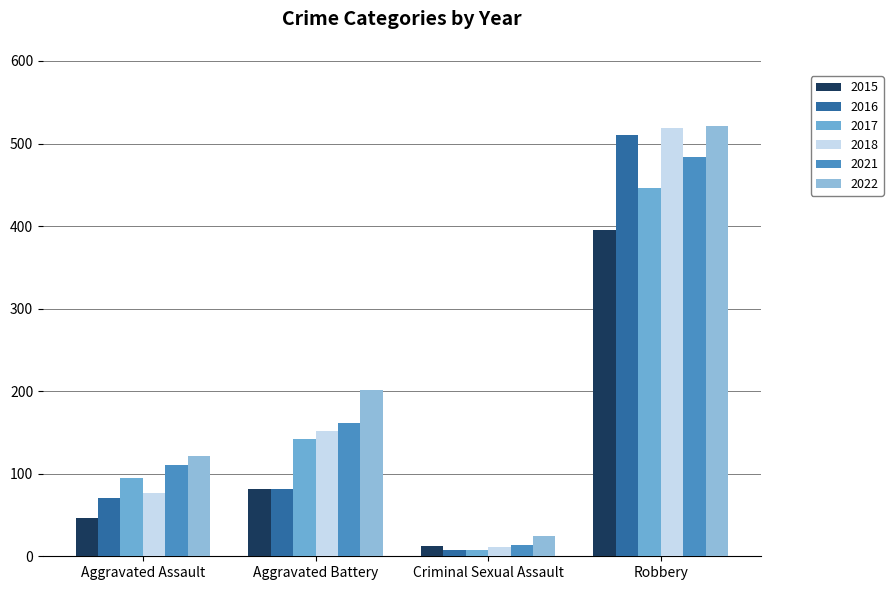

Count the number of data series in this chart.

6